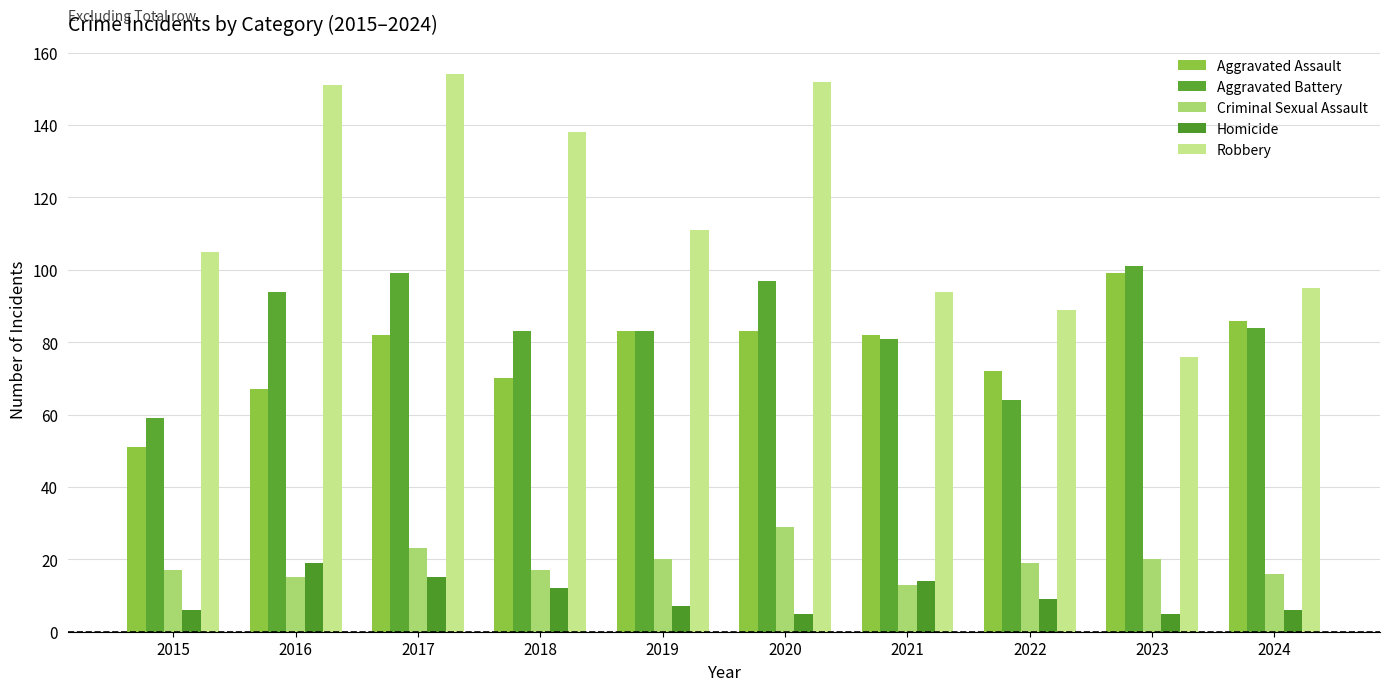

Rank the series at 2016 from highest to lowest value.

Robbery, Aggravated Battery, Aggravated Assault, Homicide, Criminal Sexual Assault